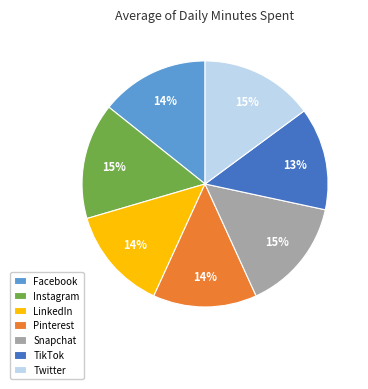

To the nearest percent, what percentage of the pie is Snapchat?

15%